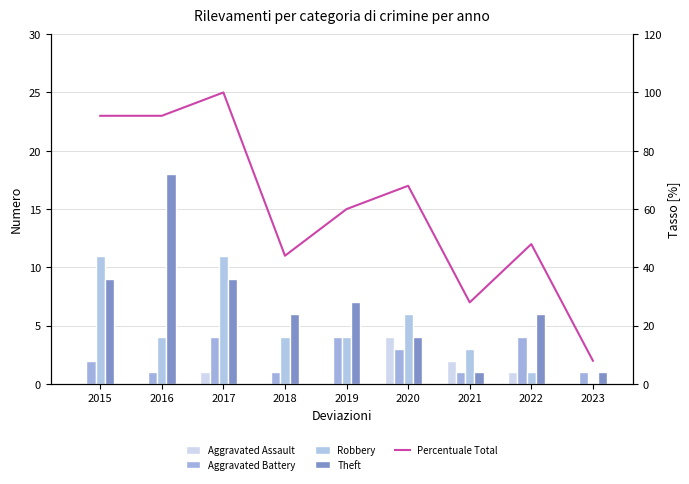

How many series are shown in this chart?

5